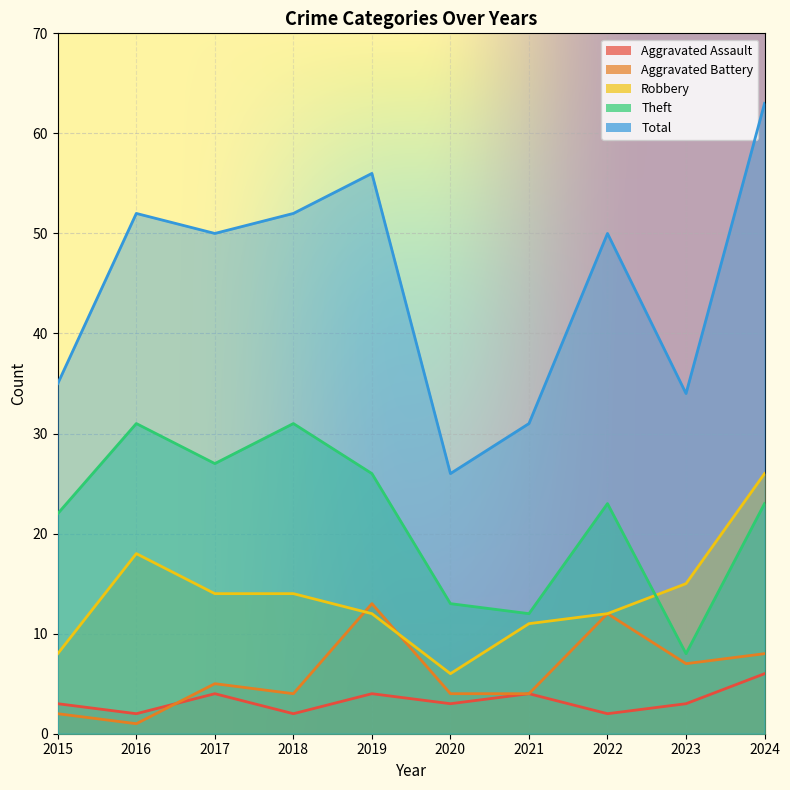

Which label corresponds to the smallest value in the chart?

2016